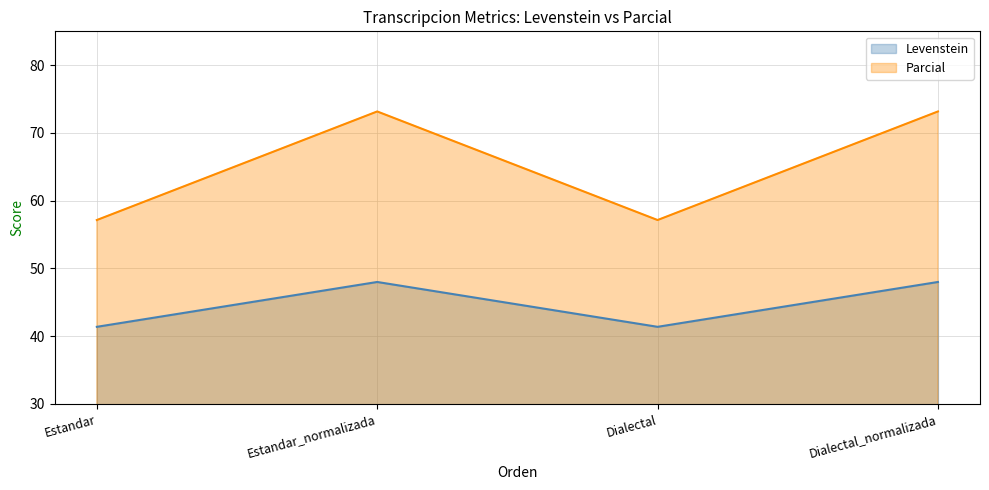

How many lines are shown in the chart?

2